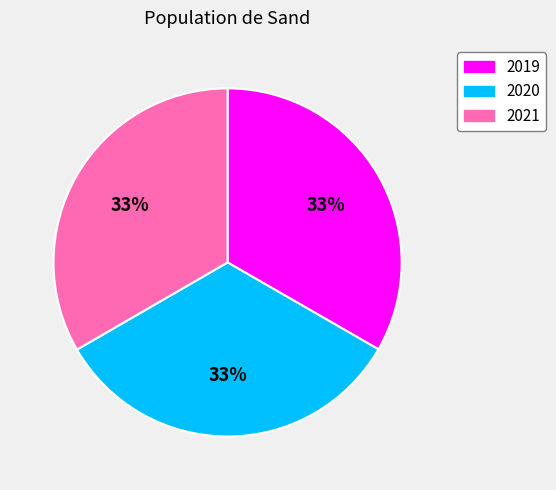

The 2019 slice represents 33% of the pie. True or false?

True